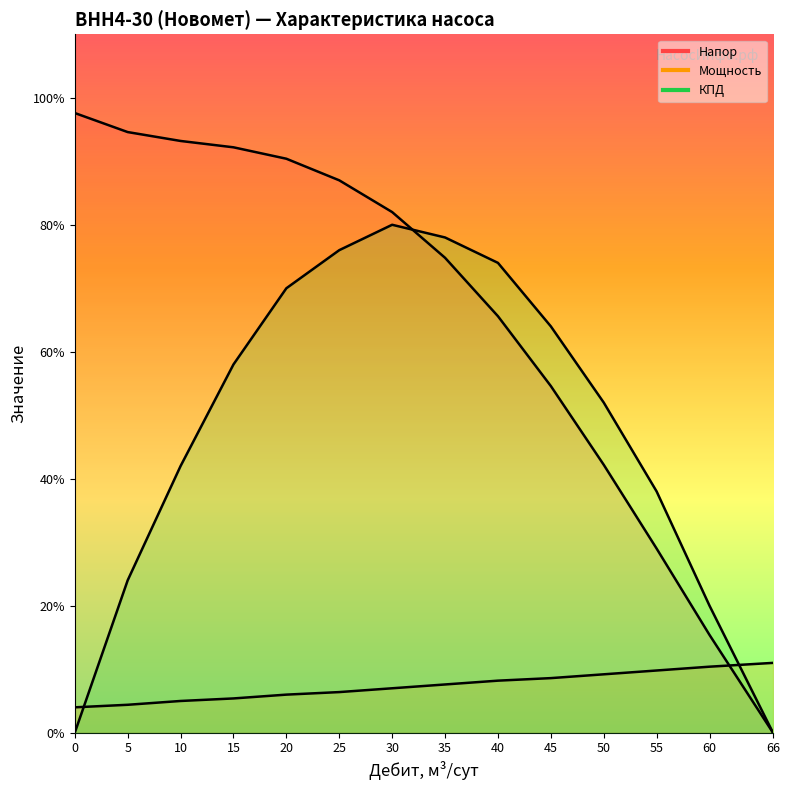

After their last crossing, which series has the higher values: Мощность or Напор?

Мощность